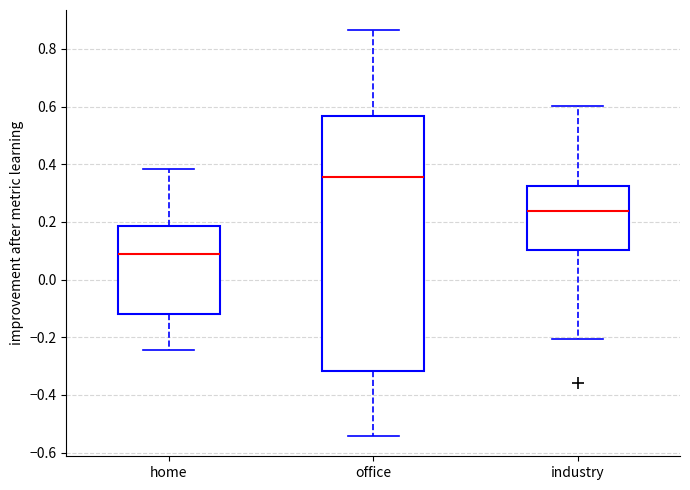

Where is the lower edge of the box for office on the y-axis? The values are not printed on the chart, so give them approximately, as read against the axis.

-0.32